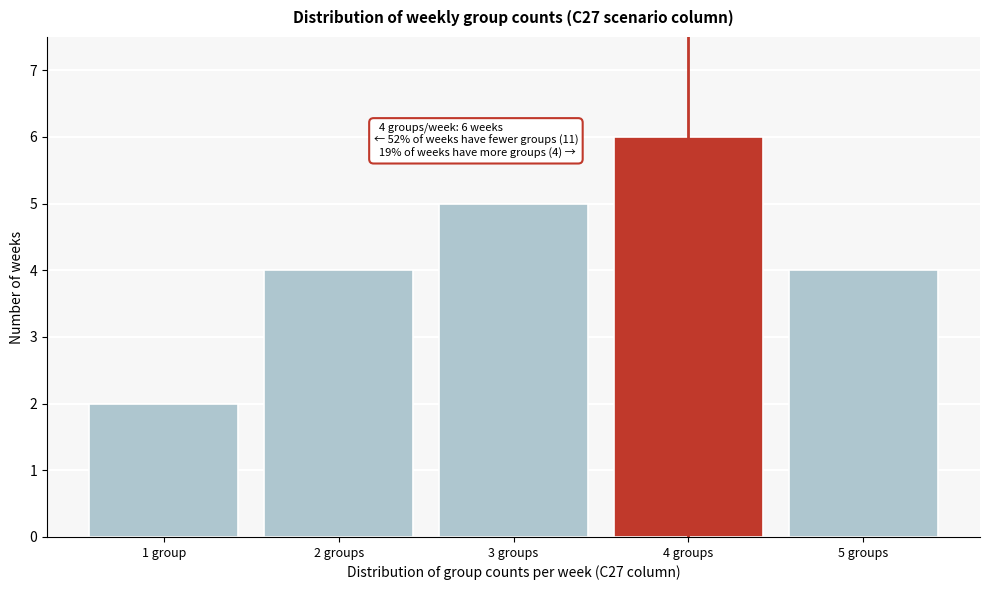

Reading left to right, list all the values displayed in this chart.

2	4	5	6	4